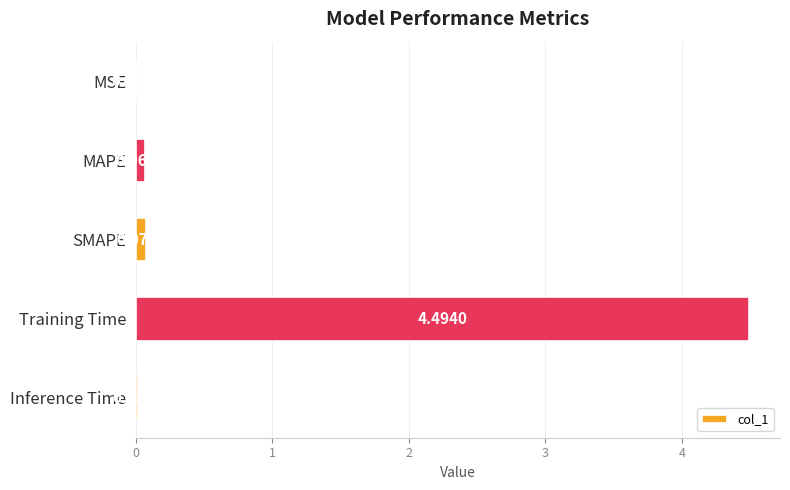

Between MAPE and Inference Time, which is larger?

MAPE